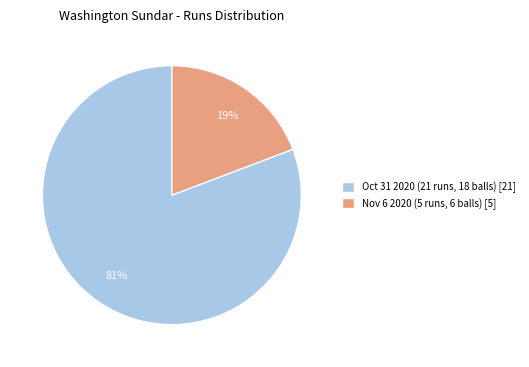

The Nov 6 2020 (5 runs, 6 balls) slice represents 25% of the pie. True or false?

False